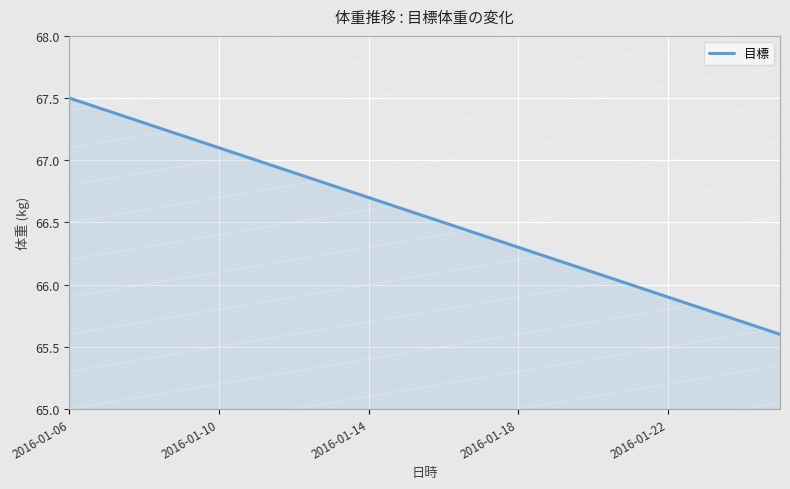

What is the difference between the maximum and minimum values?

1.9